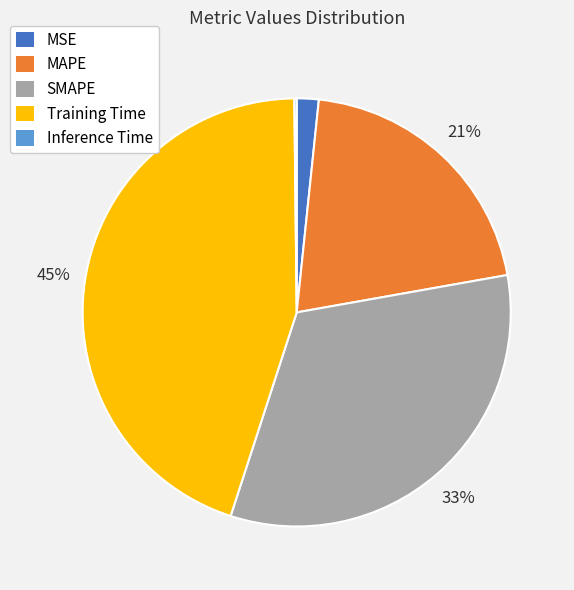

Which slice is the largest?

Training Time